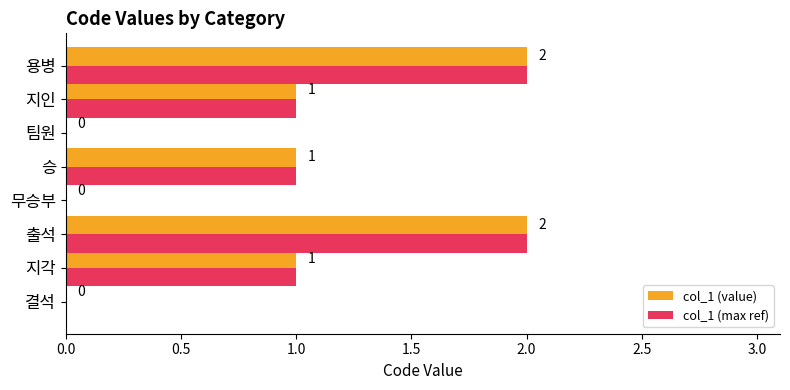

Is it true that col_1 (value) equals 2 at 지각?

False